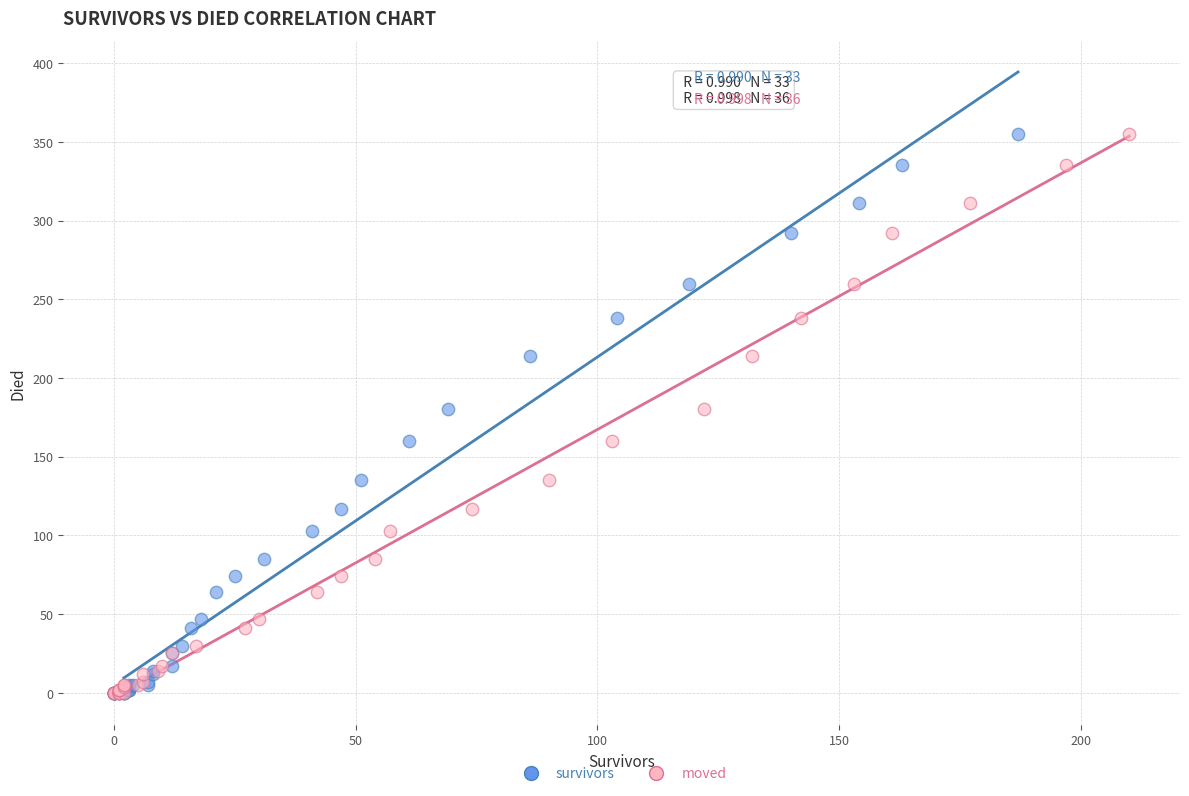

What are all the series names shown in the legend?

survivors, moved